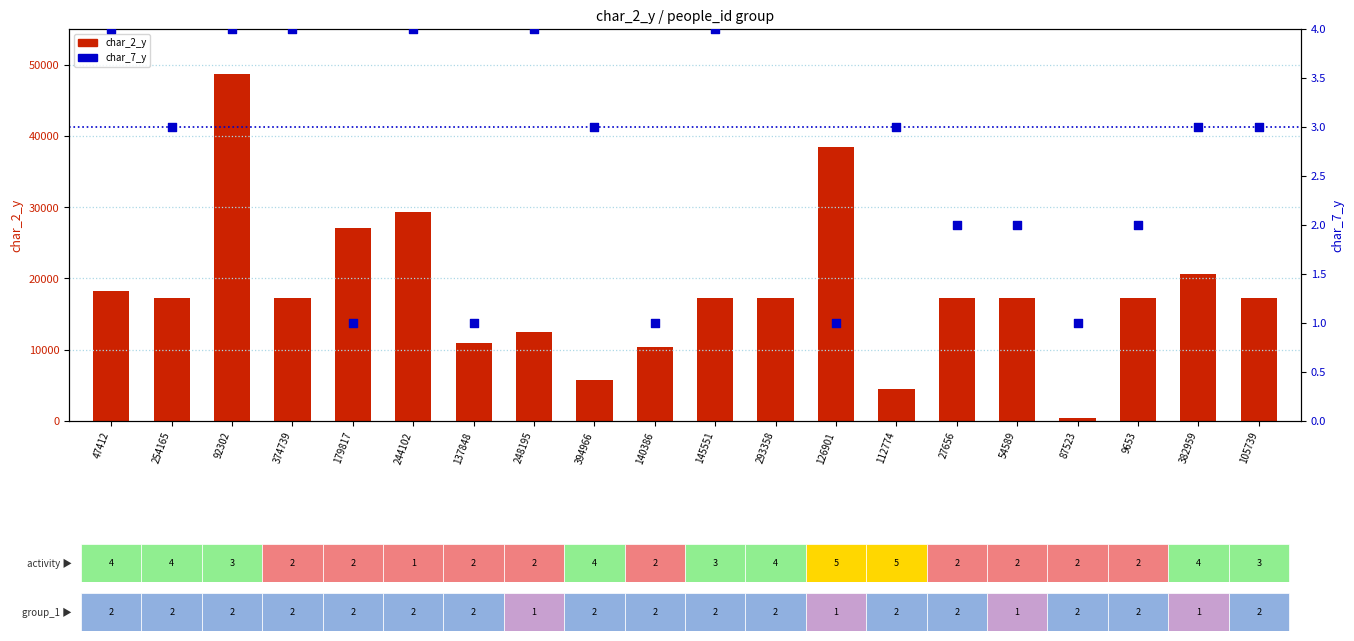

Which series reaches the maximum Y coordinate?

char_2_y